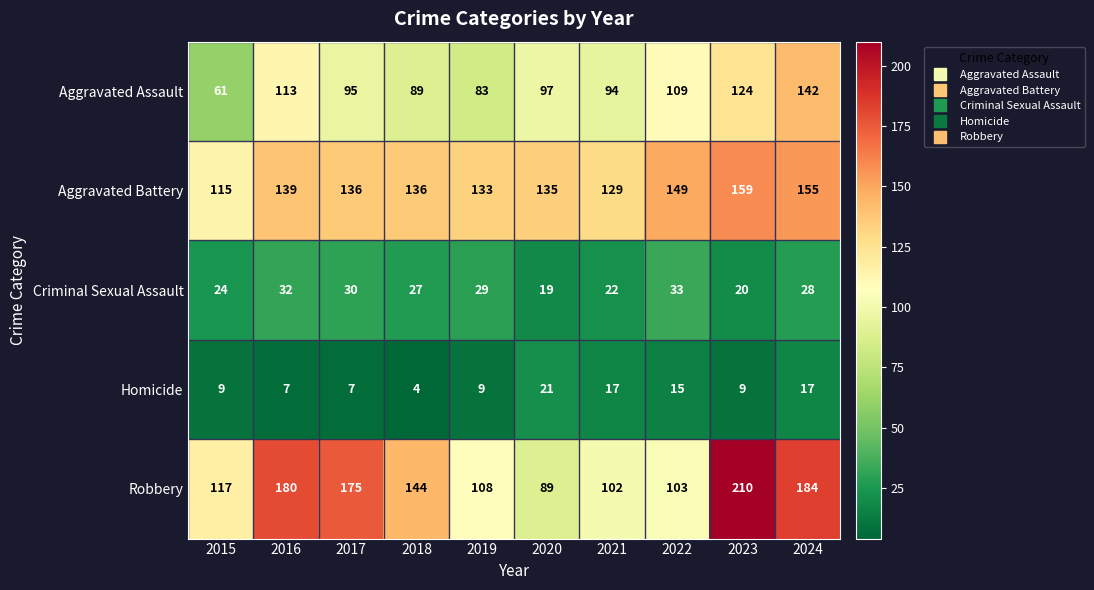

How many data points does each series have?

10